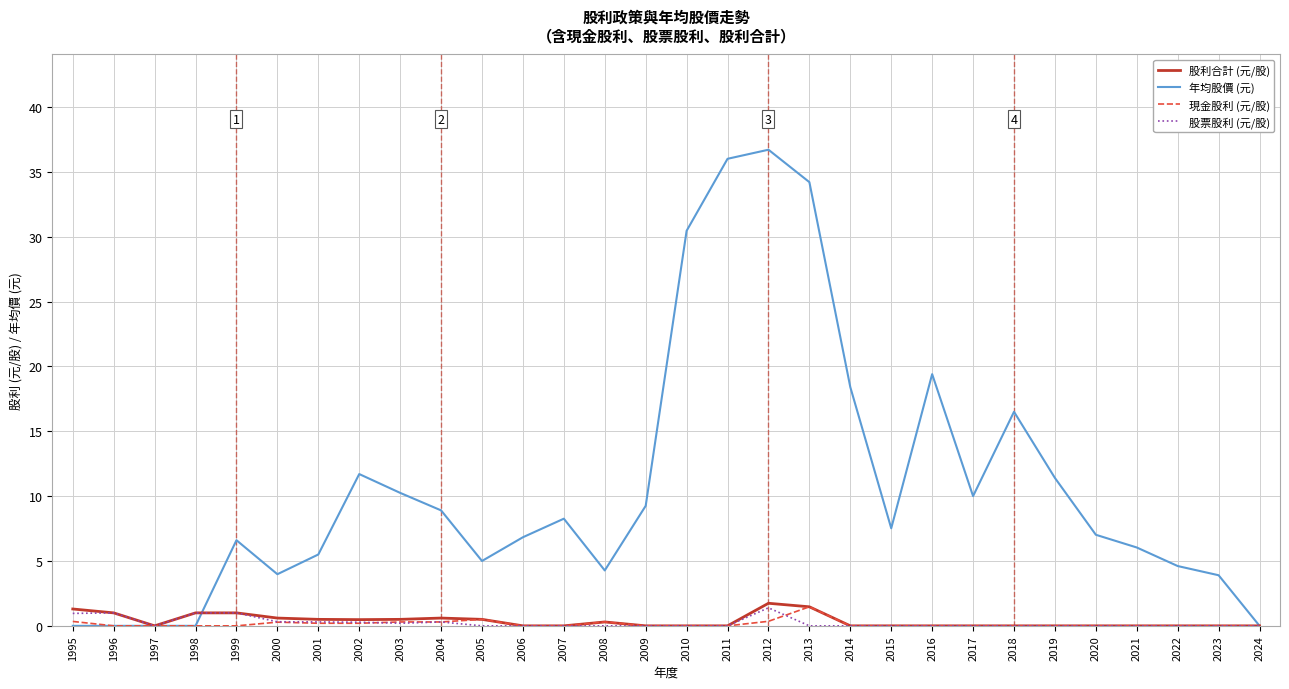

Which series has the largest range (max minus min)?

年均股價 (元)